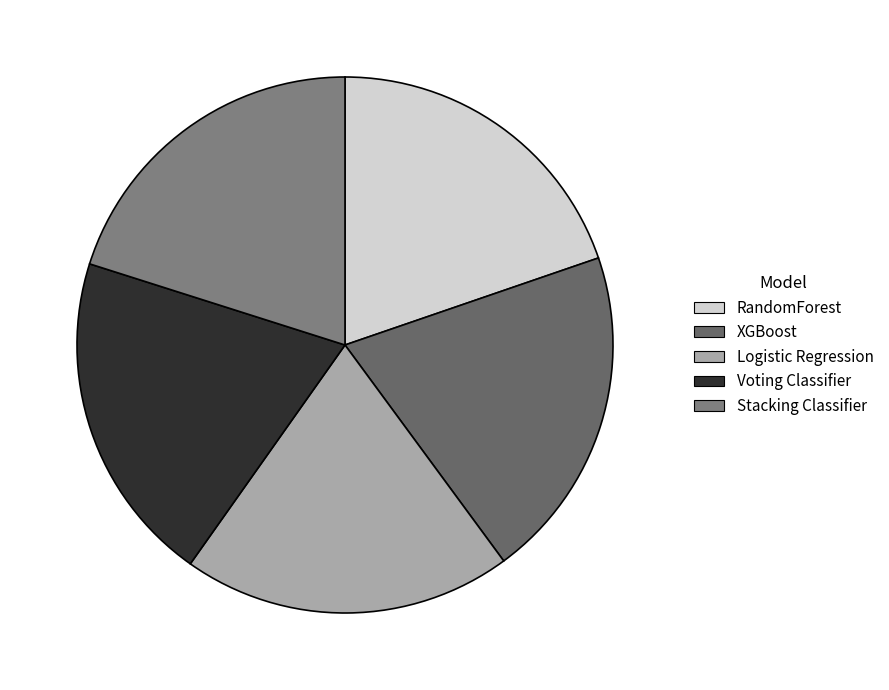

How many slices are in this pie chart?

5